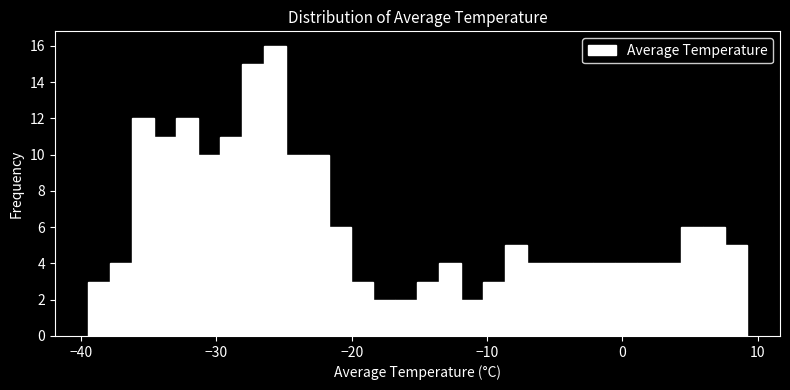

Read against the x-axis, roughly where is the centre of the tallest bar?

-26